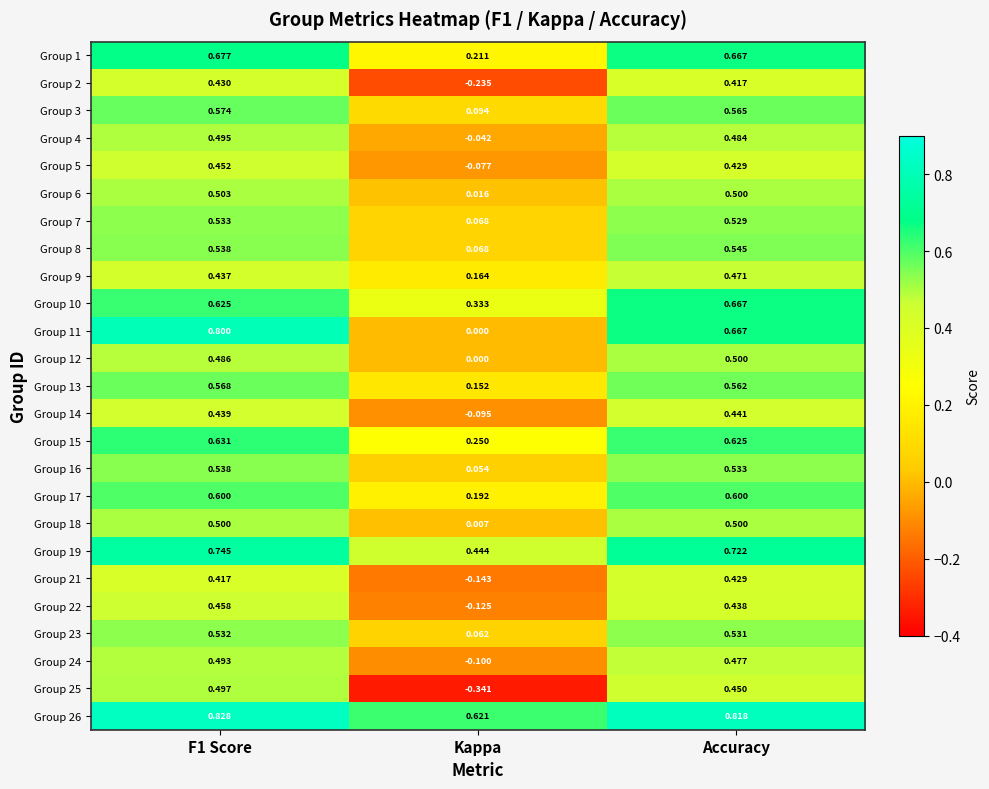

Which label corresponds to the smallest value in the chart?

Kappa